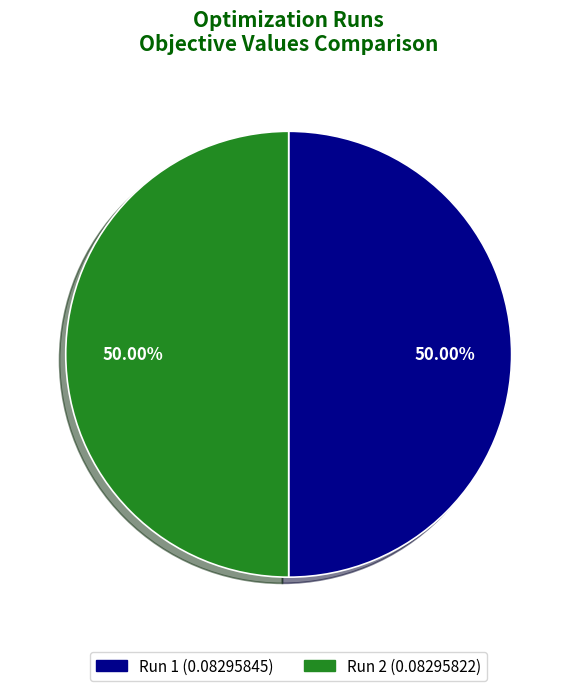

Do Run 2 and Run 1 together represent more than half of the pie?

Yes